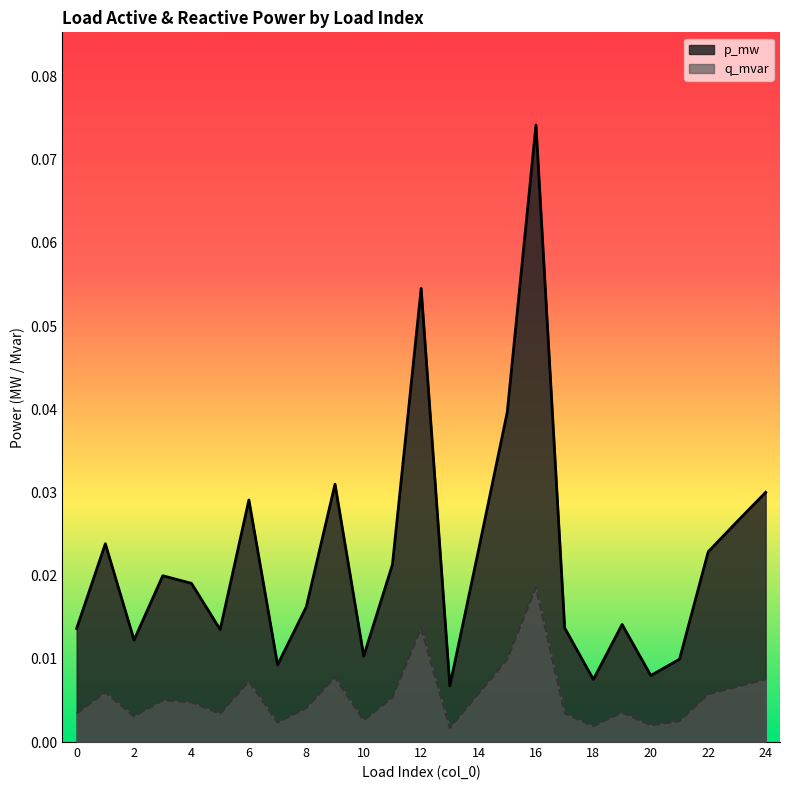

The q_mvar series shows 0.0 at 5. True or false?

False